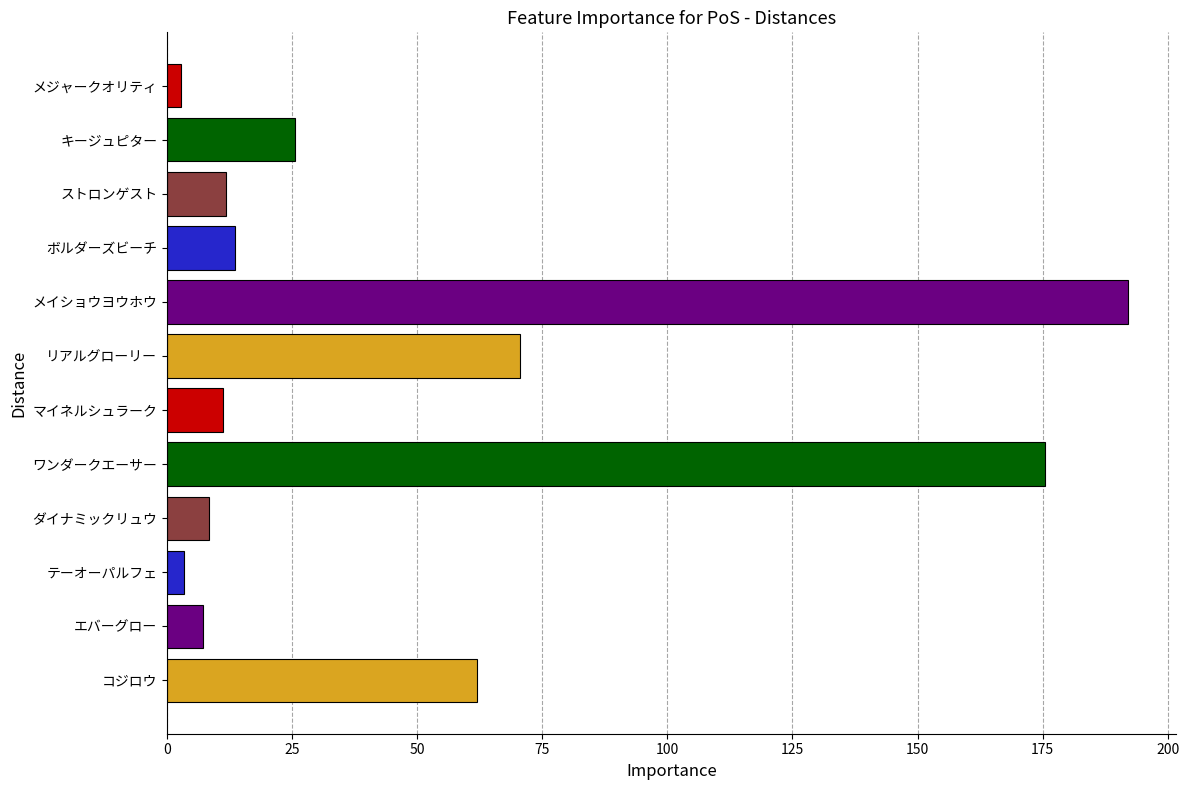

What is the sum of all values?

583.3